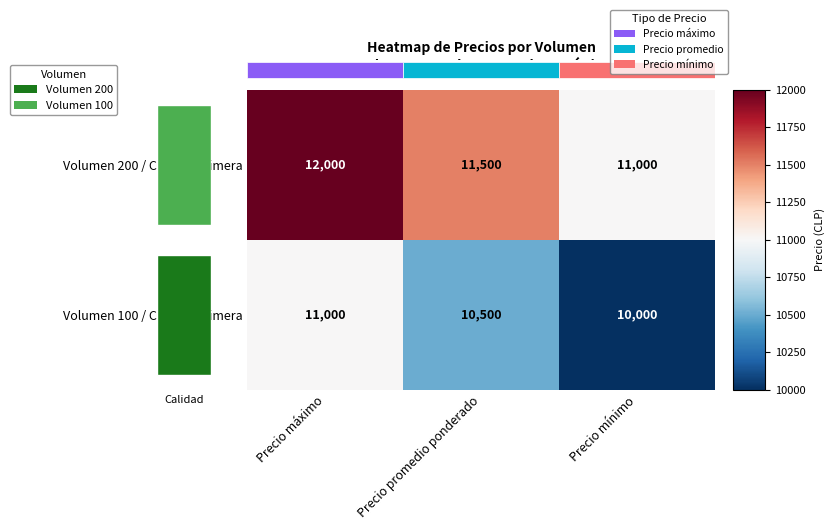

Which has a higher value, Precio máximo or Precio promedio ponderado?

Precio máximo